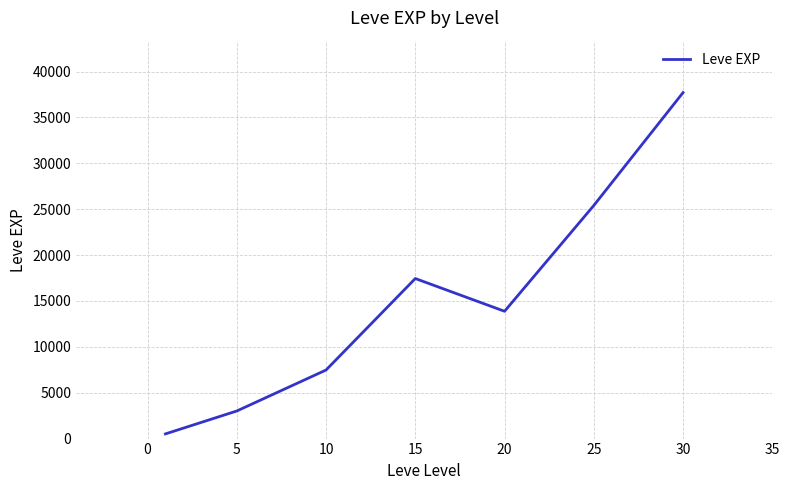

What is the sum of all values?

105440.2